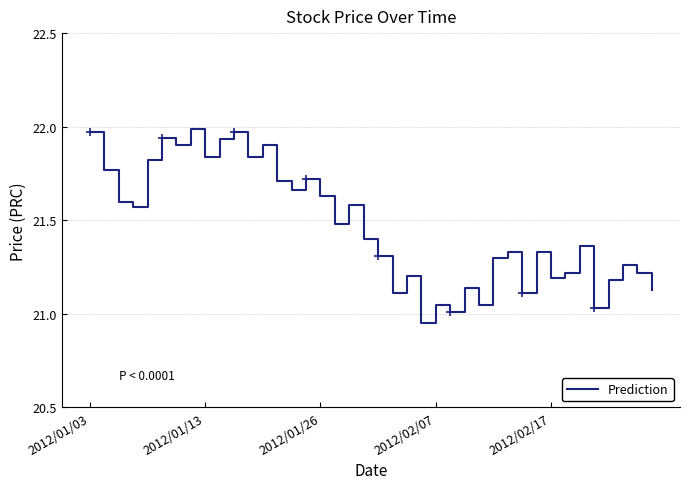

How many interior local peaks (higher than both neighbors) does the data have?

13